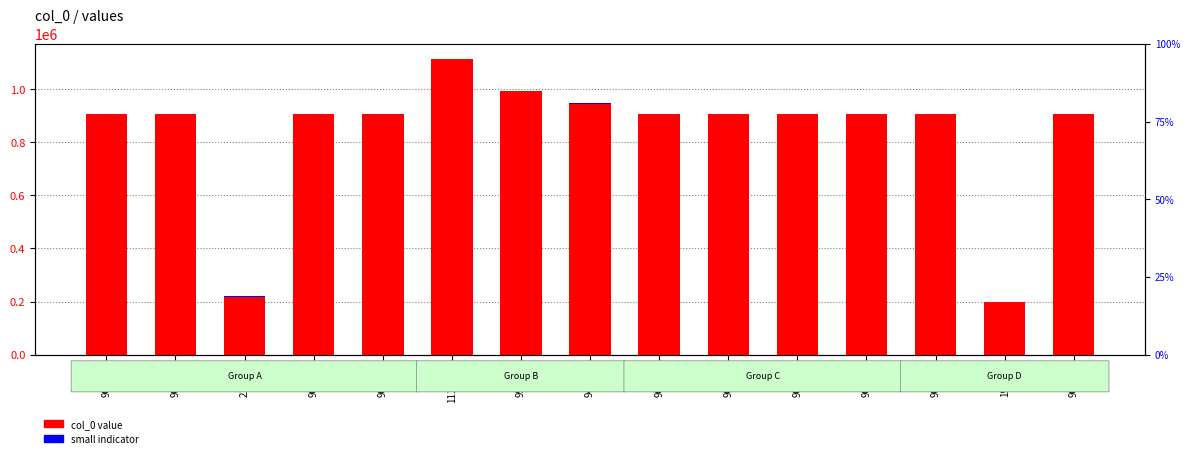

Between 906949 and 906948, which is larger?

906949